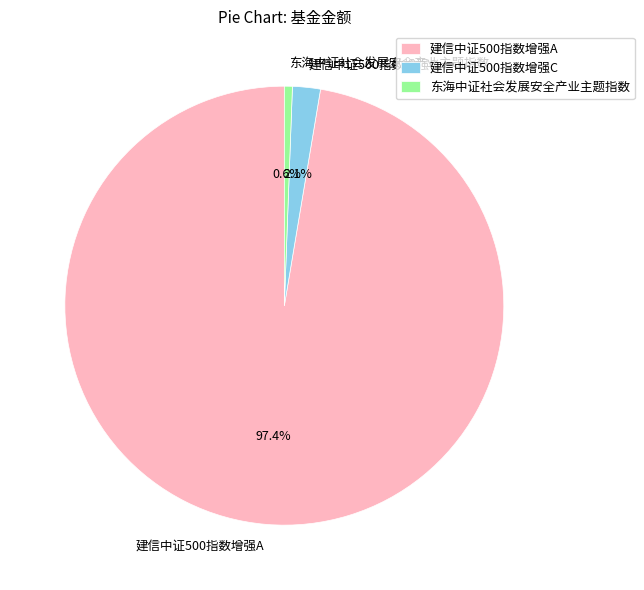

Is the sum of 建信中证500指数增强A and 东海中证社会发展安全产业主题指数 greater than half?

Yes